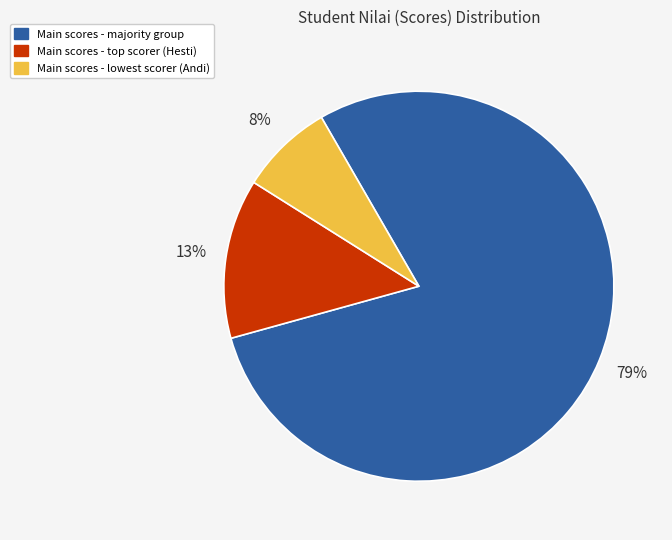

To the nearest percent, what is the average slice percentage?

33%